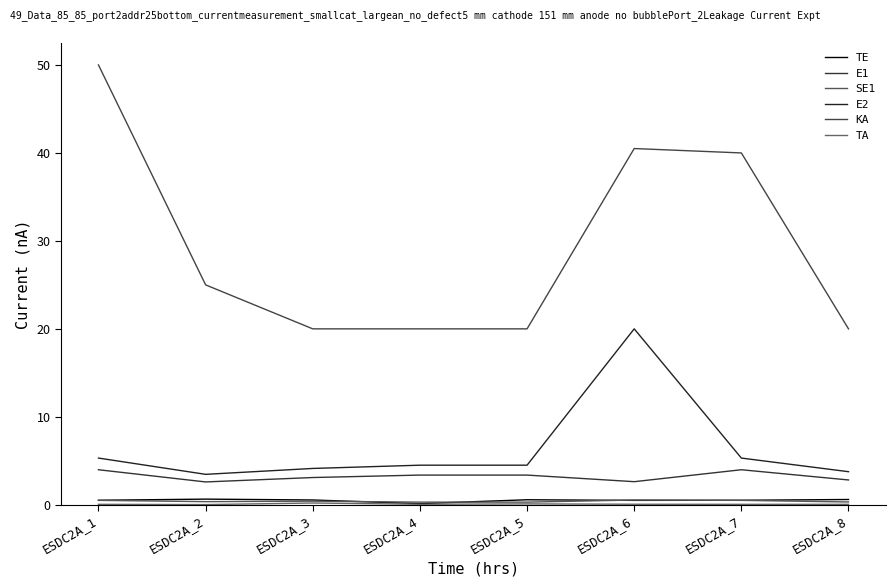

At which label is KA closest to 35?

ESDC2A_7